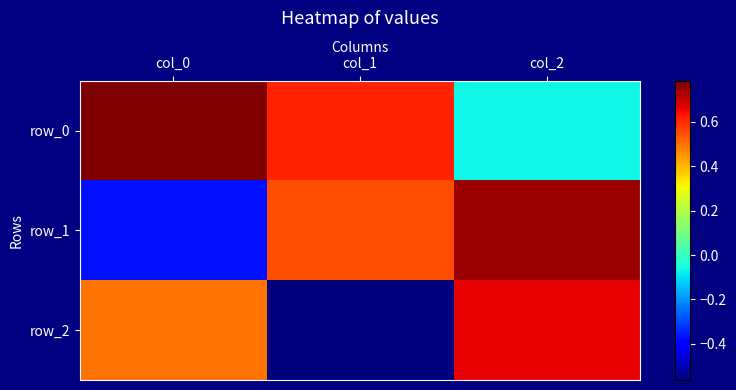

Reading right to left, what are all the values shown in this chart?

row_0: col_2=-0.1	col_1=0.6	col_0=0.8
row_1: col_2=0.7	col_1=0.6	col_0=-0.4
row_2: col_2=0.7	col_1=-0.6	col_0=0.5